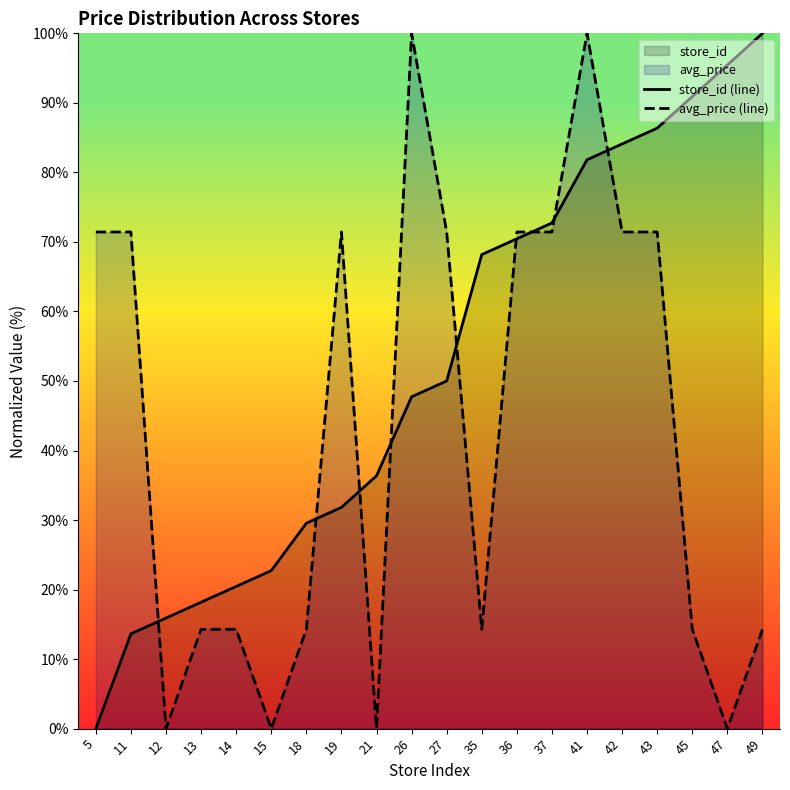

What is the total value across all series at 47?

95.5